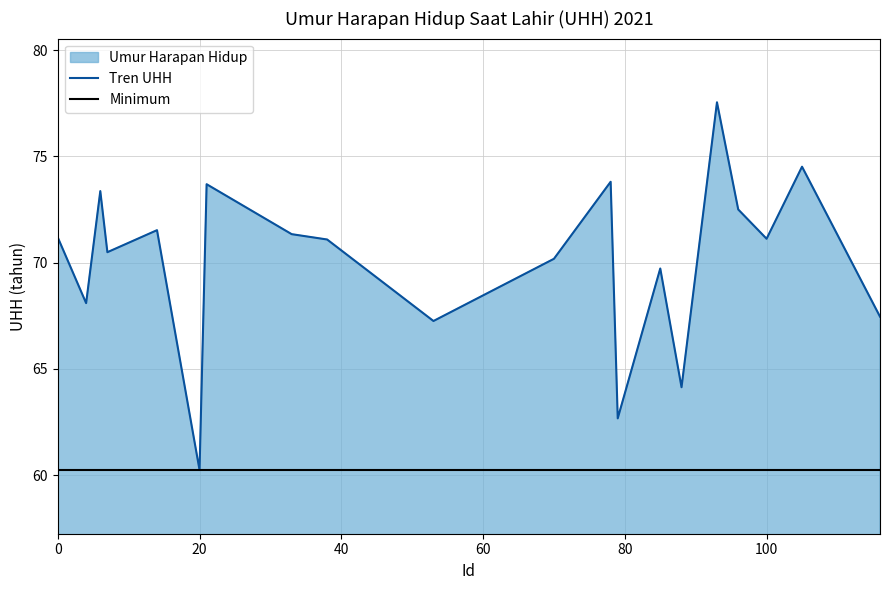

Which label corresponds to the largest value in the chart?

93